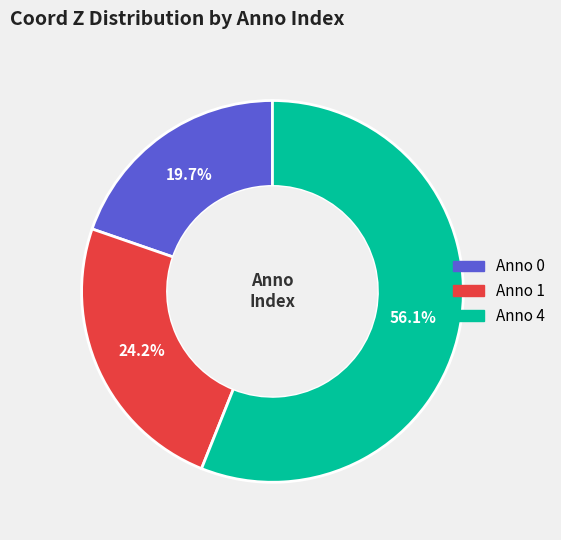

Is there a majority slice in this chart?

Yes